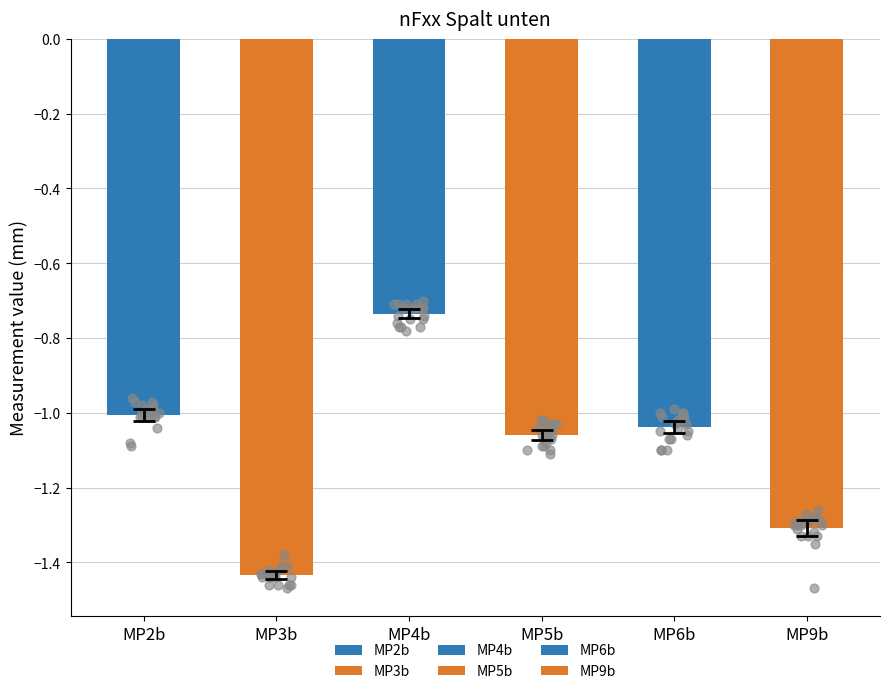

Which series has the largest Y range (max minus min)?

MP9b